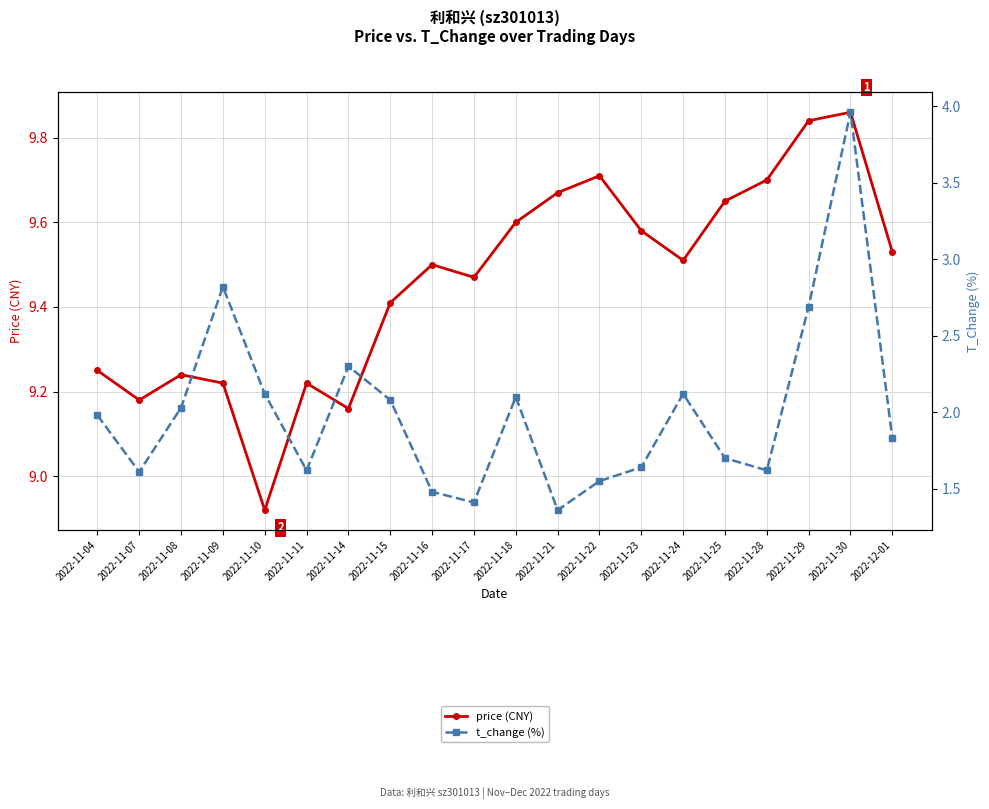

What is the sum of the t_change (%) values at 2022-11-08 and 2022-11-21?

3.4